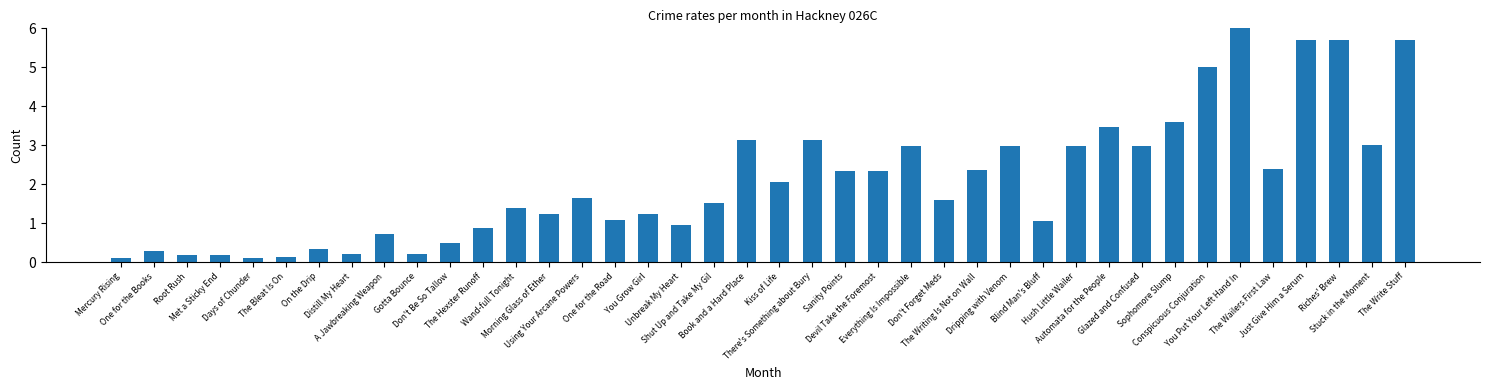

What is the value of the 36th bar from the left?

2.4